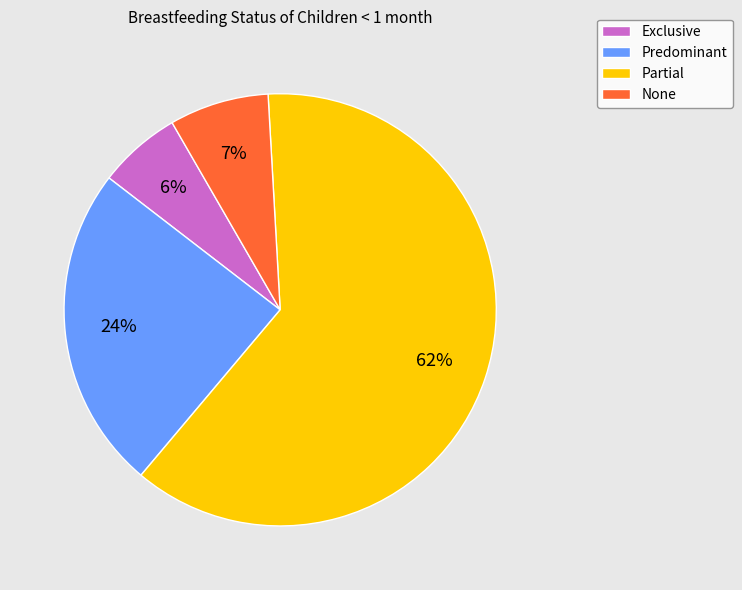

True or false: Partial accounts for 62% of the total.

True